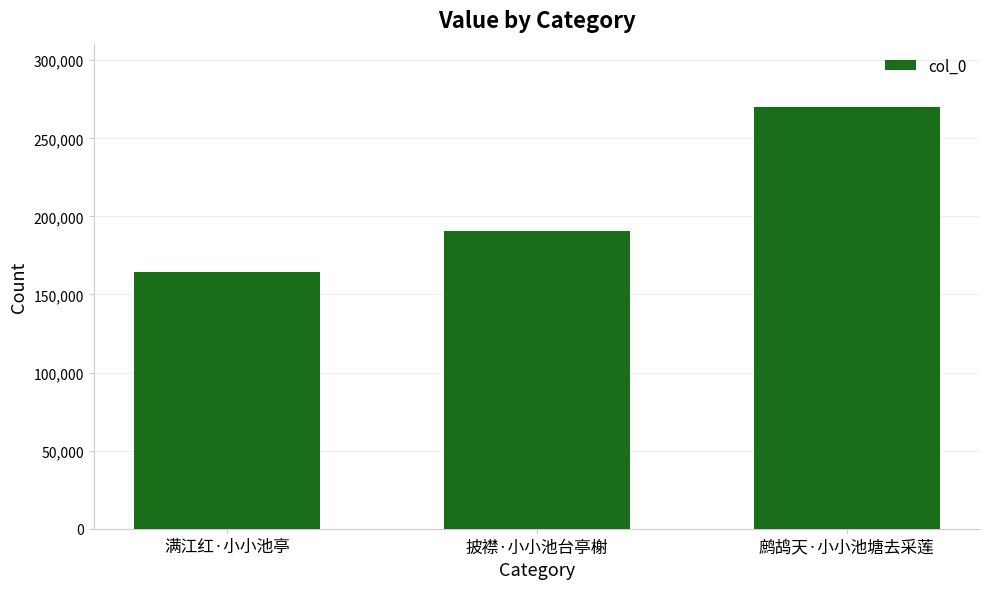

Which category has the lowest value across all series?

满江红·小小池亭